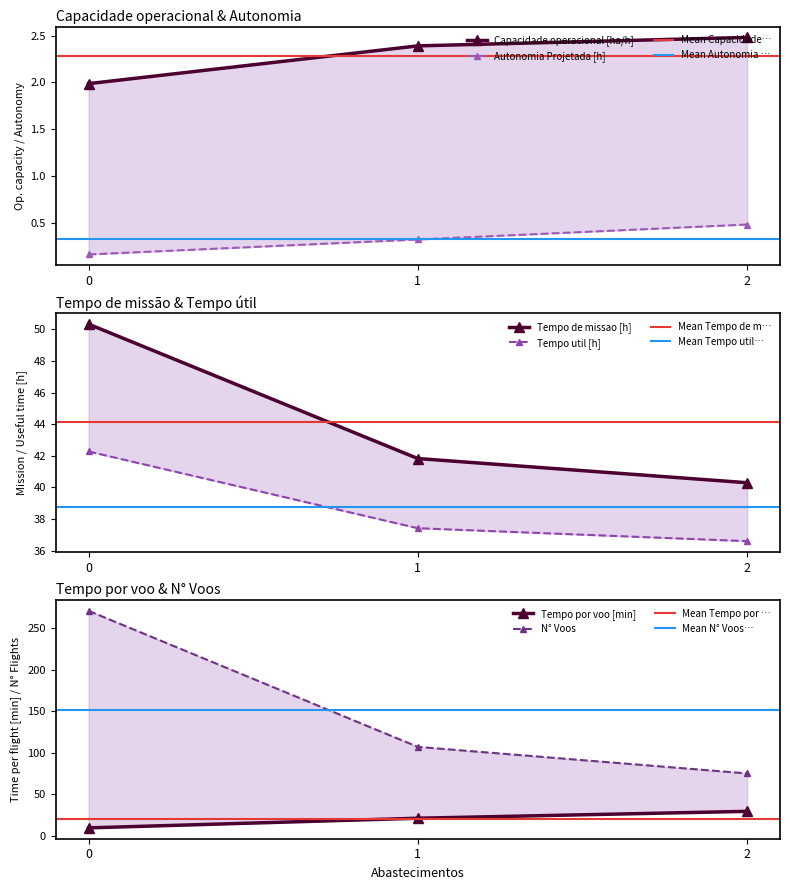

True or false: Capacidade operacional [ha/h] has a value of 2.5 at 2.

True